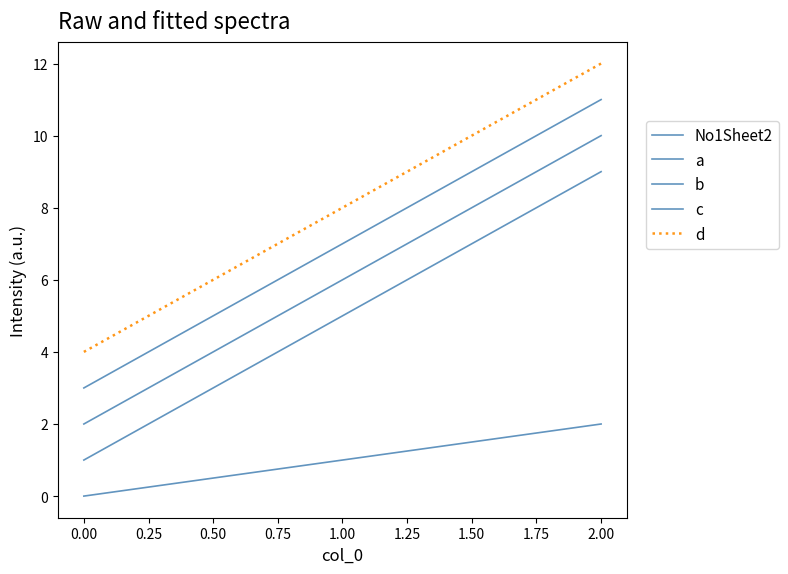

Is it true that d equals 8 at 1.00?

True